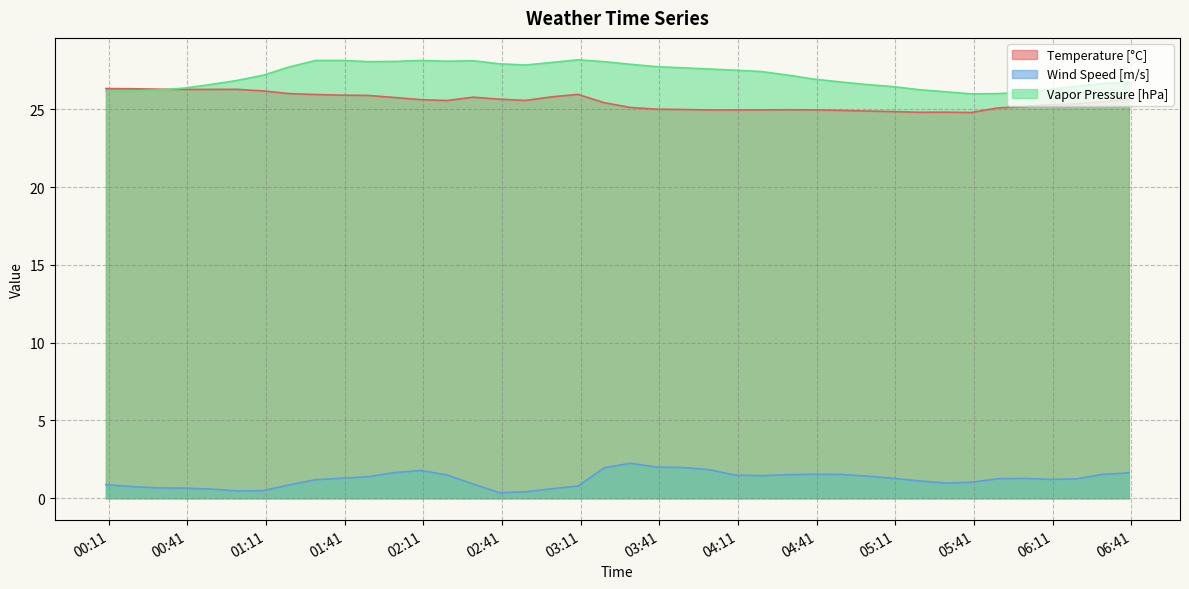

What are all the series names shown in the legend?

Temperature [°C], Wind Speed [m/s], Vapor Pressure [hPa]